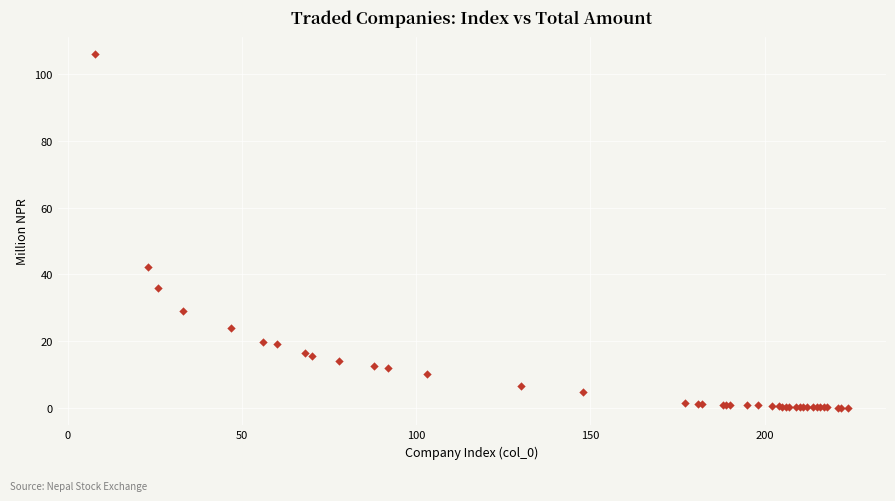

What Y value in the scatter plot is closest to 53?

42.1